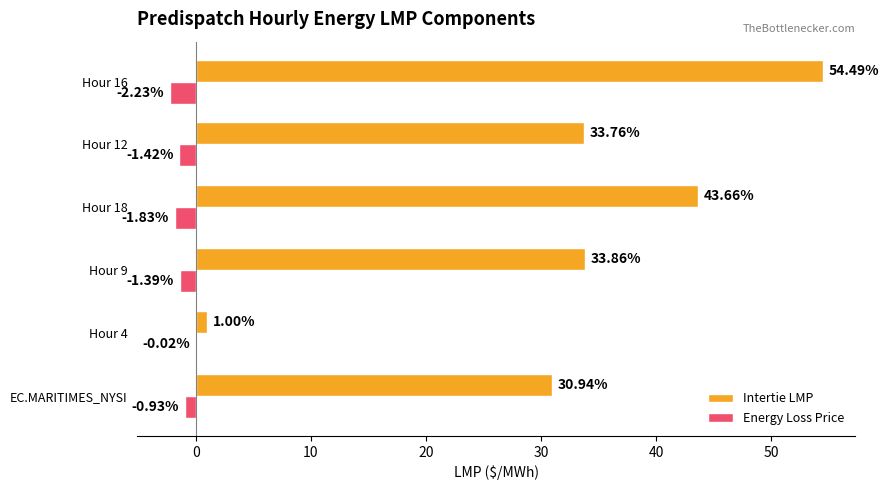

At which category is the sum across all series the highest?

Hour 16